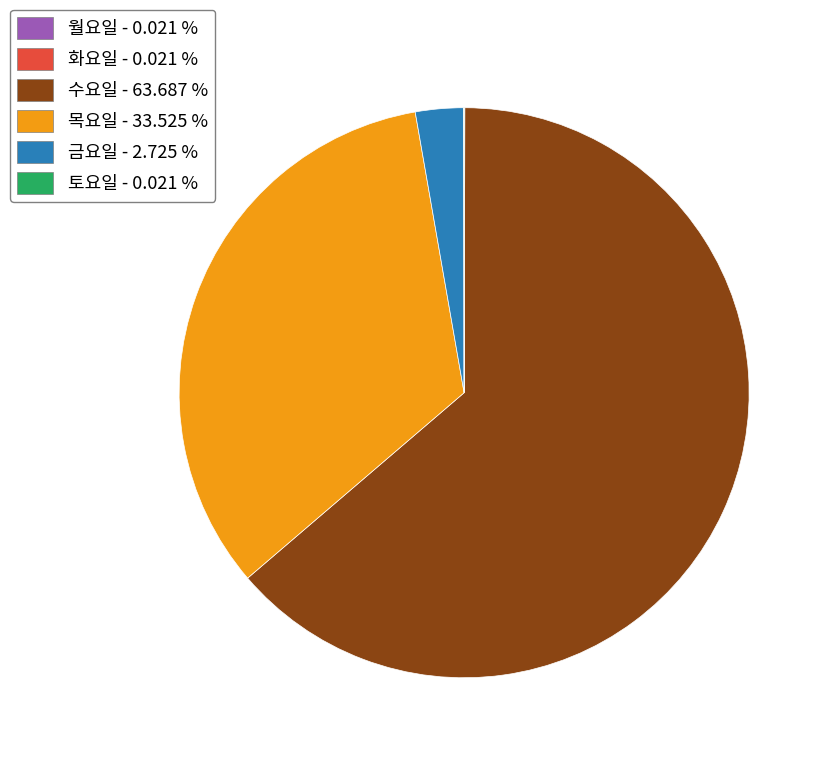

Is there a majority slice in this chart?

Yes